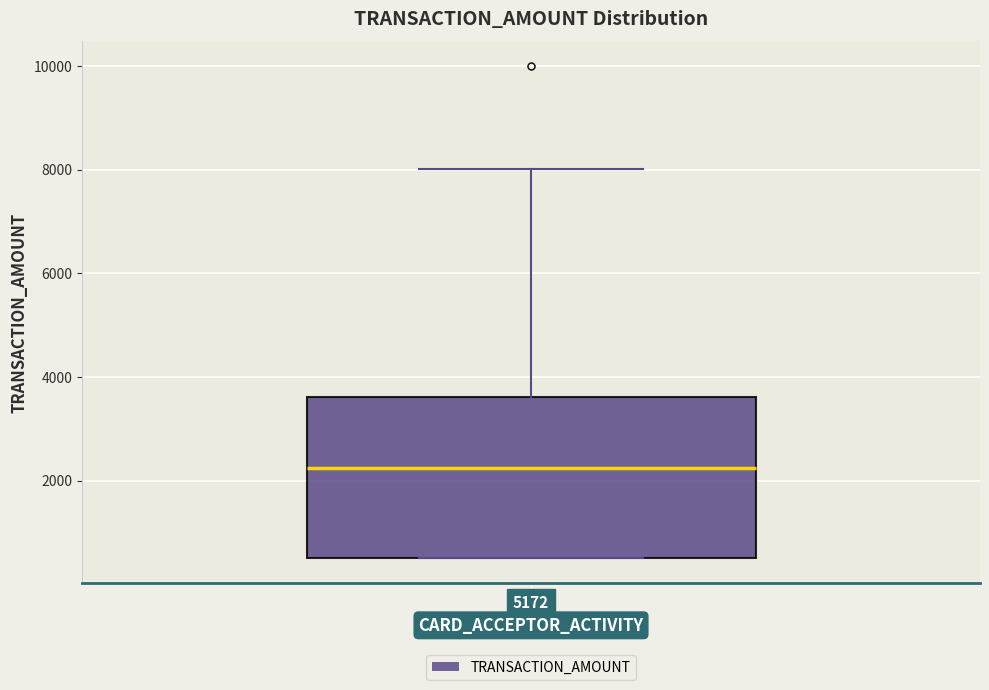

Where does the median line of the box at x = 5172 sit on the y-axis? The values are not printed on the chart, so give them approximately, as read against the axis.

2200